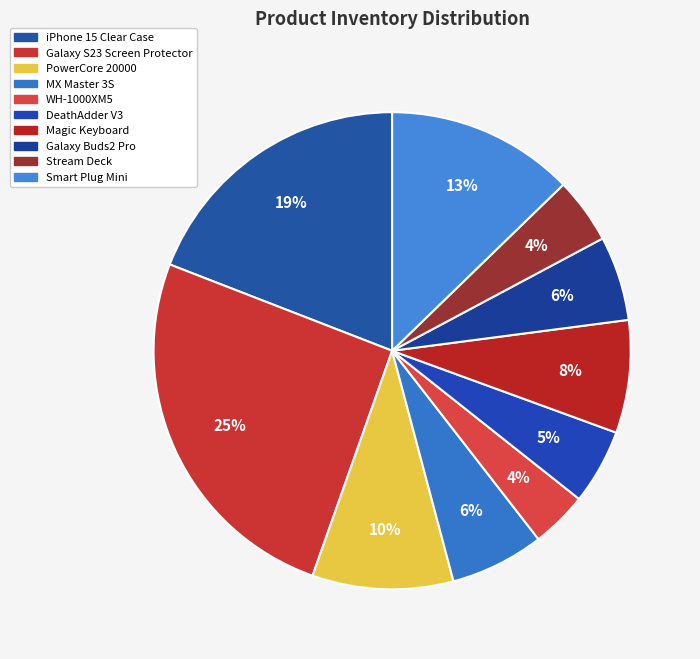

Count the number of slices in the pie.

10